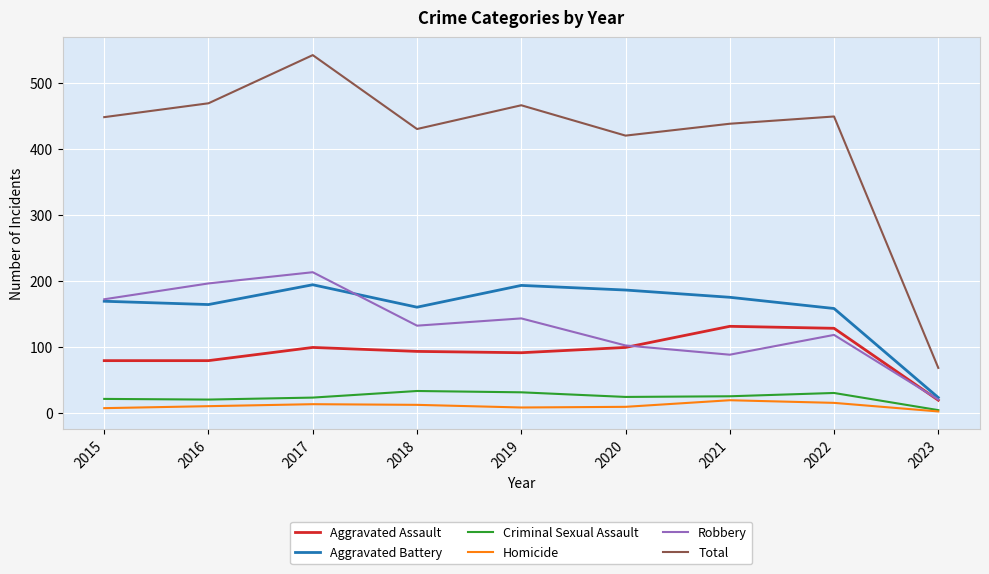

At which category is the sum across all series the highest?

2017